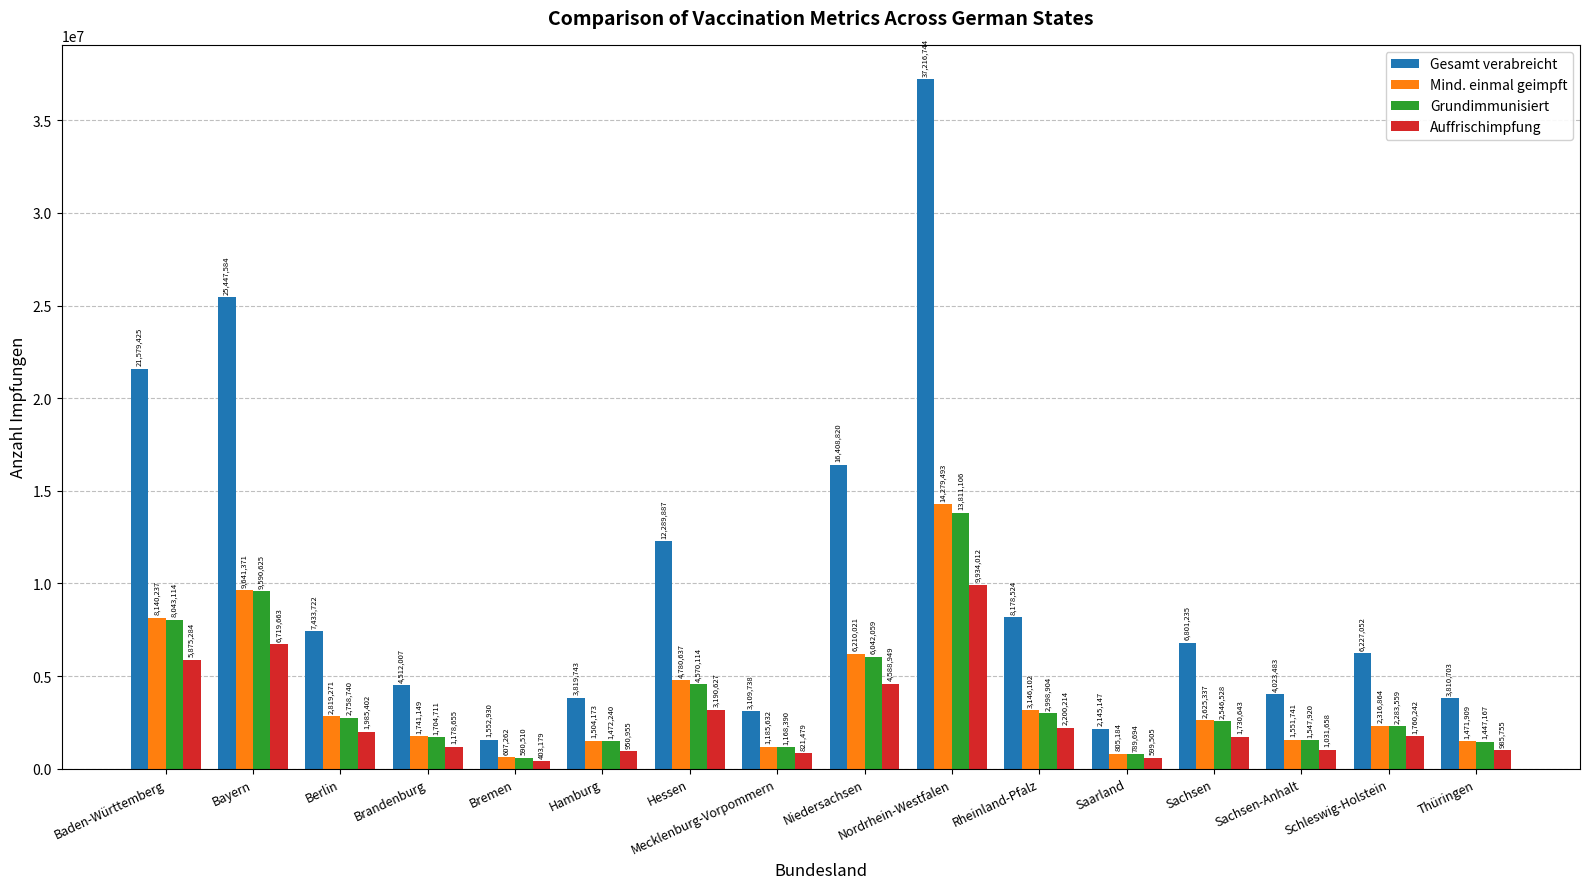

Reading left to right, extract all data points from this chart.

Gesamt verabreicht: 21579425	25447584	7433722	4512007	1552930	3819743	12289887	3109738	16408820	37216744	8178524	2145147	6801235	4023483	6227052	3810703
Mind. einmal geimpft: 8140237	9641371	2819271	1741149	607262	1504173	4780637	1185632	6210021	14279493	3146102	805184	2625337	1551741	2316864	1471909
Grundimmunisiert: 8043114	9590625	2758740	1704711	590510	1472240	4570114	1168390	6042059	13811106	2998904	789694	2546528	1547920	2283559	1447167
Auffrischimpfung: 5875284	6719663	1985402	1178655	403179	950955	3190627	821479	4588949	9934012	2200214	599505	1730643	1031658	1760242	985755